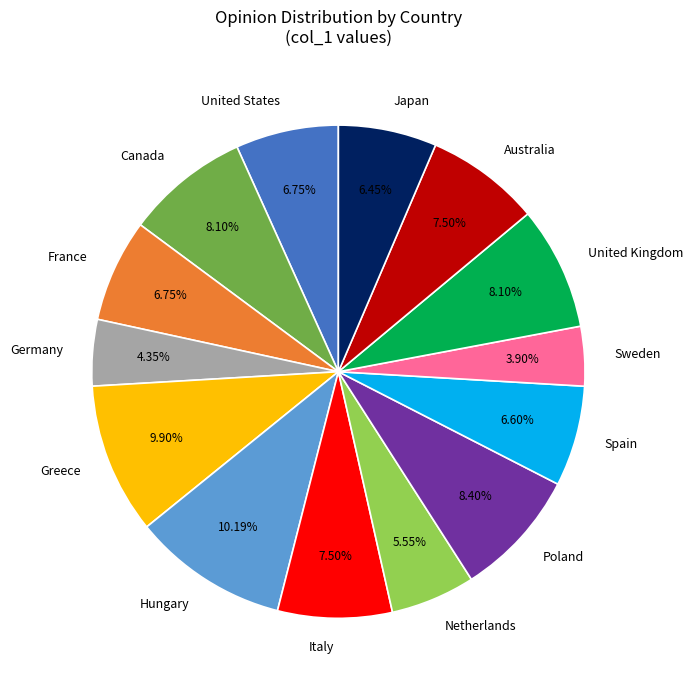

True or false: Italy accounts for 14% of the total.

False